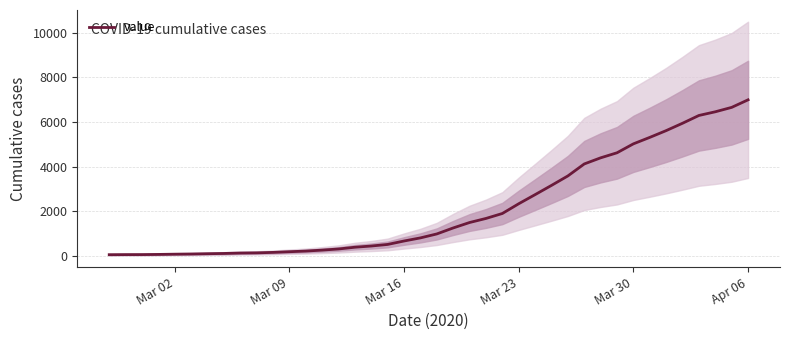

Does the chart display data point markers on the line(s)?

No